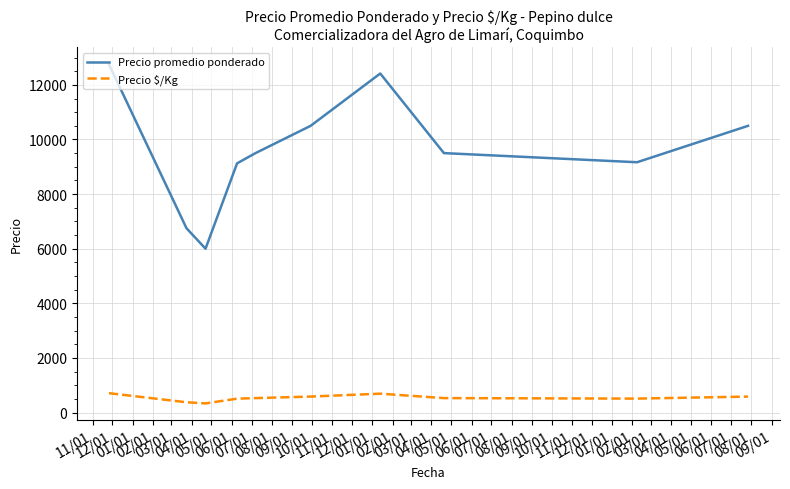

What is the minimum value for Precio promedio ponderado?

6000.0